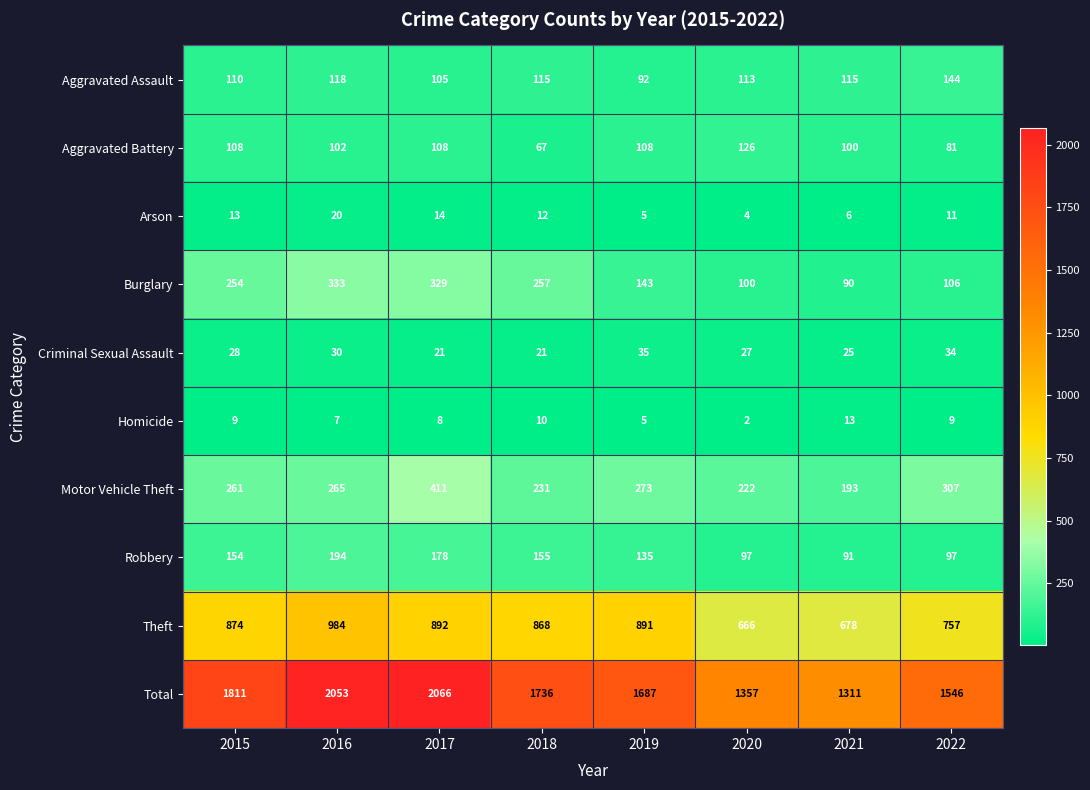

Which label corresponds to the smallest value in the chart?

2020